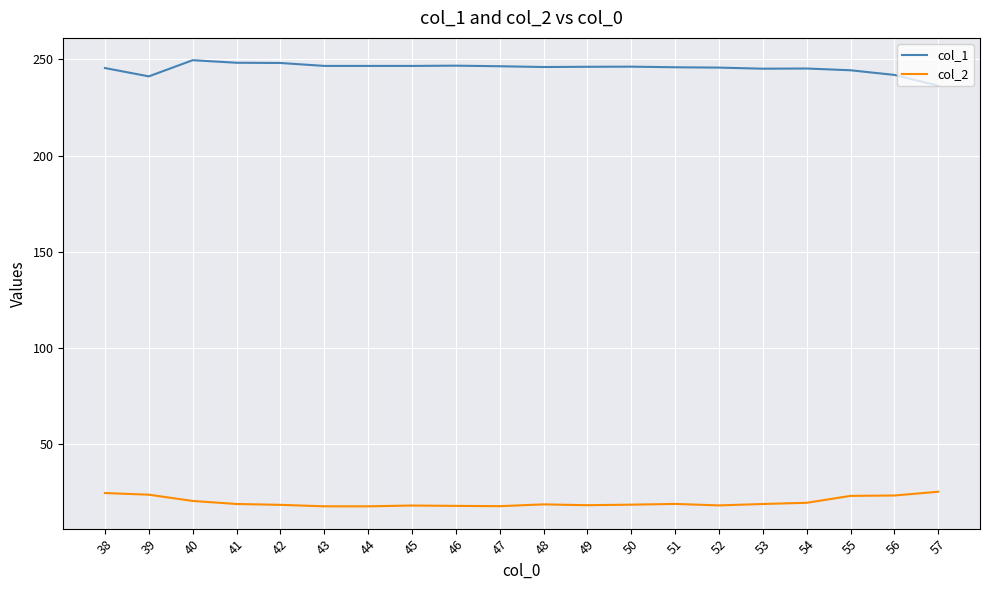

At which label does col_2 first exceed 18?

38